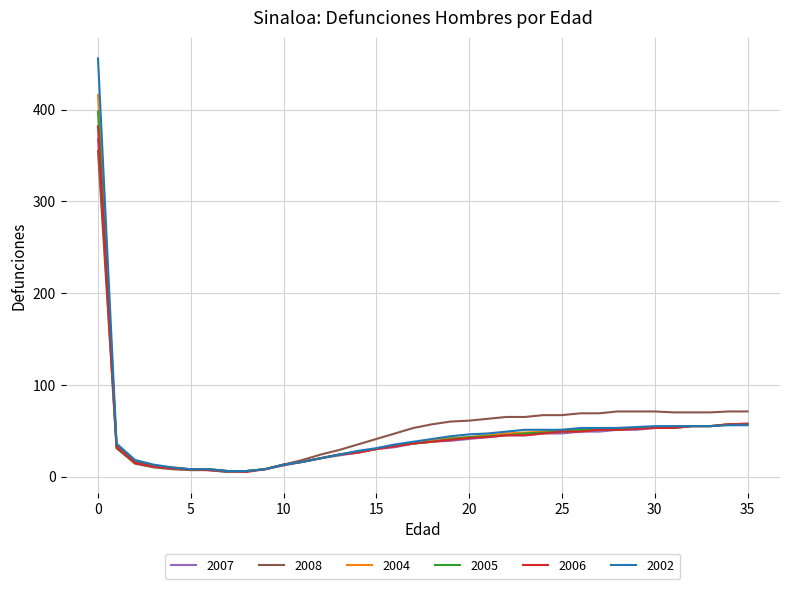

Which series has the largest range (max minus min)?

2002